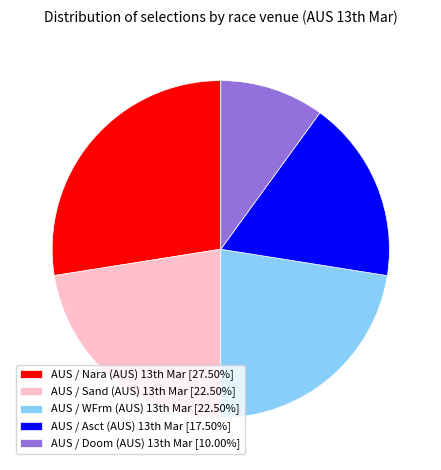

Is there any slice that represents more than half of the pie?

No